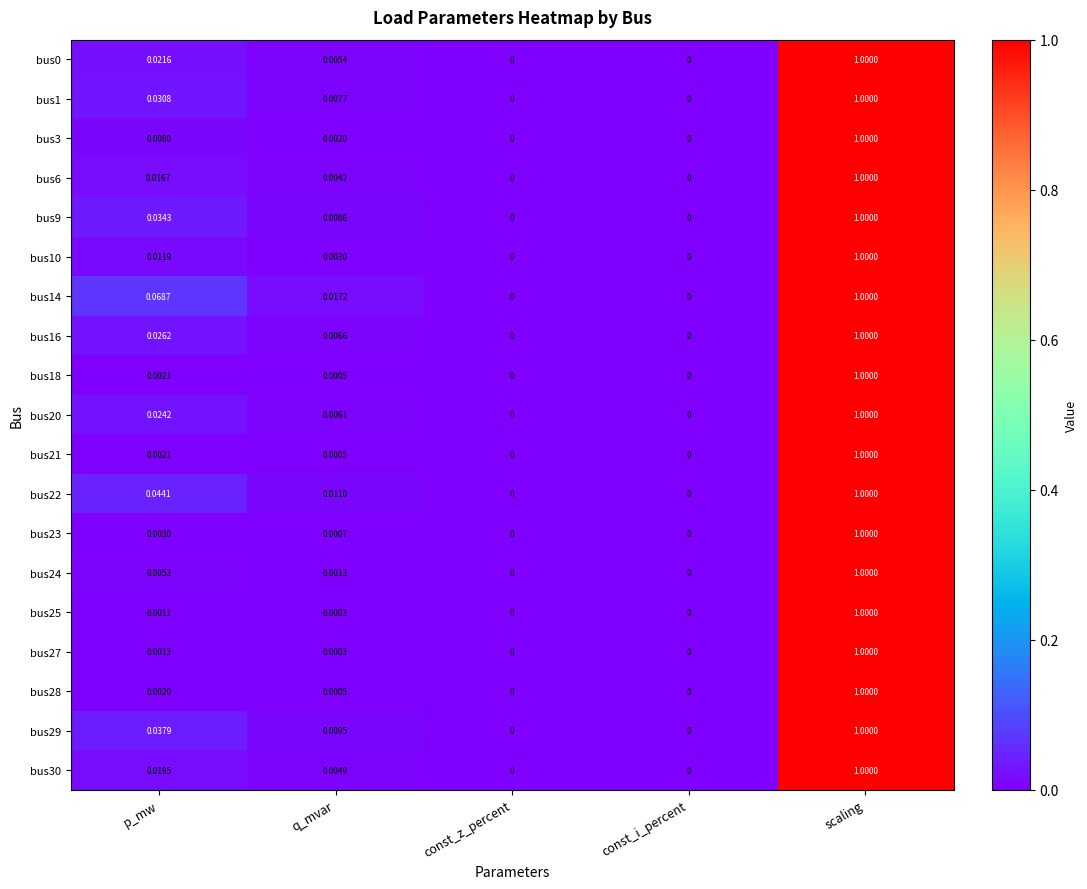

Is the value of bus27 at const_i_percent greater than the value of bus22 at p_mw?

No